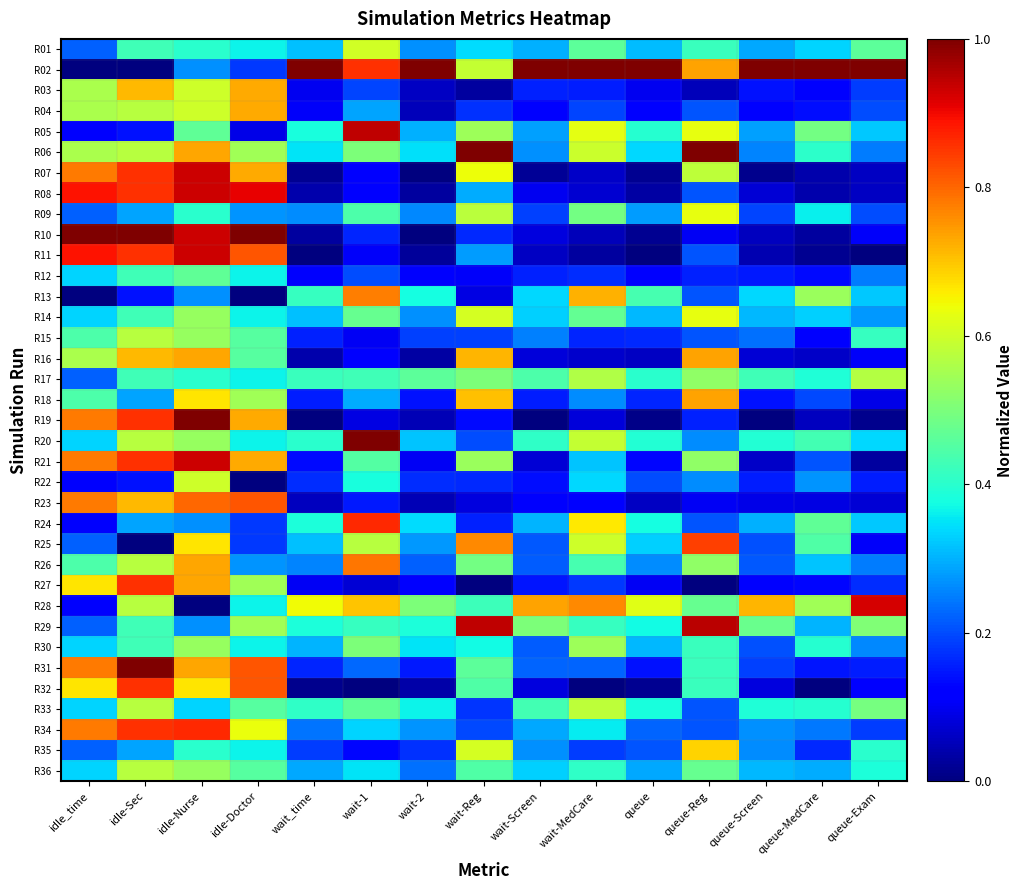

Reading left to right, extract all data points from this chart.

R01: idle_time=0.2	idle-Sec=0.4	idle-Nurse=0.4	idle-Doctor=0.4	wait_time=0.3	wait-1=0.6	wait-2=0.3	wait-Reg=0.3	wait-Screen=0.3	wait-MedCare=0.5	queue=0.3	queue-Reg=0.4	queue-Screen=0.3	queue-MedCare=0.3	queue-Exam=0.5
R02: idle_time=0.0	idle-Sec=0.0	idle-Nurse=0.3	idle-Doctor=0.2	wait_time=1.0	wait-1=0.9	wait-2=1.0	wait-Reg=0.6	wait-Screen=1.0	wait-MedCare=1.0	queue=1.0	queue-Reg=0.7	queue-Screen=1.0	queue-MedCare=1.0	queue-Exam=1.0
R03: idle_time=0.6	idle-Sec=0.7	idle-Nurse=0.6	idle-Doctor=0.7	wait_time=0.1	wait-1=0.2	wait-2=0.1	wait-Reg=0.0	wait-Screen=0.2	wait-MedCare=0.2	queue=0.1	queue-Reg=0.1	queue-Screen=0.1	queue-MedCare=0.1	queue-Exam=0.2
R04: idle_time=0.6	idle-Sec=0.6	idle-Nurse=0.6	idle-Doctor=0.7	wait_time=0.1	wait-1=0.3	wait-2=0.1	wait-Reg=0.2	wait-Screen=0.1	wait-MedCare=0.2	queue=0.1	queue-Reg=0.2	queue-Screen=0.1	queue-MedCare=0.1	queue-Exam=0.2
R05: idle_time=0.1	idle-Sec=0.1	idle-Nurse=0.5	idle-Doctor=0.1	wait_time=0.4	wait-1=0.9	wait-2=0.3	wait-Reg=0.5	wait-Screen=0.3	wait-MedCare=0.6	queue=0.4	queue-Reg=0.6	queue-Screen=0.3	queue-MedCare=0.5	queue-Exam=0.3
R06: idle_time=0.6	idle-Sec=0.6	idle-Nurse=0.7	idle-Doctor=0.5	wait_time=0.4	wait-1=0.5	wait-2=0.3	wait-Reg=1.0	wait-Screen=0.3	wait-MedCare=0.6	queue=0.3	queue-Reg=1.0	queue-Screen=0.3	queue-MedCare=0.4	queue-Exam=0.2
R07: idle_time=0.8	idle-Sec=0.9	idle-Nurse=0.9	idle-Doctor=0.7	wait_time=0.0	wait-1=0.1	wait-2=0.0	wait-Reg=0.6	wait-Screen=0.0	wait-MedCare=0.1	queue=0.0	queue-Reg=0.6	queue-Screen=0.0	queue-MedCare=0.0	queue-Exam=0.1
R08: idle_time=0.9	idle-Sec=0.9	idle-Nurse=0.9	idle-Doctor=0.9	wait_time=0.0	wait-1=0.1	wait-2=0.0	wait-Reg=0.3	wait-Screen=0.1	wait-MedCare=0.1	queue=0.0	queue-Reg=0.2	queue-Screen=0.1	queue-MedCare=0.0	queue-Exam=0.1
R09: idle_time=0.2	idle-Sec=0.3	idle-Nurse=0.4	idle-Doctor=0.3	wait_time=0.3	wait-1=0.4	wait-2=0.3	wait-Reg=0.6	wait-Screen=0.2	wait-MedCare=0.5	queue=0.3	queue-Reg=0.6	queue-Screen=0.2	queue-MedCare=0.4	queue-Exam=0.2
R10: idle_time=1.0	idle-Sec=1.0	idle-Nurse=0.9	idle-Doctor=1.0	wait_time=0.0	wait-1=0.2	wait-2=0.0	wait-Reg=0.2	wait-Screen=0.1	wait-MedCare=0.1	queue=0.0	queue-Reg=0.1	queue-Screen=0.1	queue-MedCare=0.0	queue-Exam=0.1
R11: idle_time=0.9	idle-Sec=0.9	idle-Nurse=0.9	idle-Doctor=0.8	wait_time=0.0	wait-1=0.1	wait-2=0.0	wait-Reg=0.3	wait-Screen=0.1	wait-MedCare=0.0	queue=0.0	queue-Reg=0.2	queue-Screen=0.0	queue-MedCare=0.0	queue-Exam=0.0
R12: idle_time=0.3	idle-Sec=0.4	idle-Nurse=0.5	idle-Doctor=0.4	wait_time=0.1	wait-1=0.2	wait-2=0.1	wait-Reg=0.1	wait-Screen=0.2	wait-MedCare=0.2	queue=0.1	queue-Reg=0.2	queue-Screen=0.1	queue-MedCare=0.1	queue-Exam=0.2
R13: idle_time=0.0	idle-Sec=0.1	idle-Nurse=0.3	idle-Doctor=0.0	wait_time=0.4	wait-1=0.8	wait-2=0.4	wait-Reg=0.1	wait-Screen=0.3	wait-MedCare=0.7	queue=0.4	queue-Reg=0.2	queue-Screen=0.3	queue-MedCare=0.5	queue-Exam=0.3
R14: idle_time=0.3	idle-Sec=0.4	idle-Nurse=0.5	idle-Doctor=0.4	wait_time=0.3	wait-1=0.5	wait-2=0.3	wait-Reg=0.6	wait-Screen=0.3	wait-MedCare=0.5	queue=0.3	queue-Reg=0.6	queue-Screen=0.3	queue-MedCare=0.3	queue-Exam=0.3
R15: idle_time=0.4	idle-Sec=0.6	idle-Nurse=0.5	idle-Doctor=0.5	wait_time=0.2	wait-1=0.1	wait-2=0.2	wait-Reg=0.2	wait-Screen=0.3	wait-MedCare=0.2	queue=0.2	queue-Reg=0.2	queue-Screen=0.2	queue-MedCare=0.1	queue-Exam=0.4
R16: idle_time=0.6	idle-Sec=0.7	idle-Nurse=0.7	idle-Doctor=0.5	wait_time=0.0	wait-1=0.1	wait-2=0.0	wait-Reg=0.7	wait-Screen=0.1	wait-MedCare=0.1	queue=0.1	queue-Reg=0.7	queue-Screen=0.1	queue-MedCare=0.1	queue-Exam=0.1
R17: idle_time=0.2	idle-Sec=0.4	idle-Nurse=0.4	idle-Doctor=0.4	wait_time=0.4	wait-1=0.4	wait-2=0.5	wait-Reg=0.5	wait-Screen=0.4	wait-MedCare=0.6	queue=0.4	queue-Reg=0.5	queue-Screen=0.4	queue-MedCare=0.4	queue-Exam=0.6
R18: idle_time=0.4	idle-Sec=0.3	idle-Nurse=0.7	idle-Doctor=0.5	wait_time=0.2	wait-1=0.3	wait-2=0.1	wait-Reg=0.7	wait-Screen=0.2	wait-MedCare=0.3	queue=0.2	queue-Reg=0.7	queue-Screen=0.1	queue-MedCare=0.2	queue-Exam=0.1
R19: idle_time=0.8	idle-Sec=0.9	idle-Nurse=1.0	idle-Doctor=0.7	wait_time=0.0	wait-1=0.1	wait-2=0.1	wait-Reg=0.1	wait-Screen=0.0	wait-MedCare=0.1	queue=0.0	queue-Reg=0.2	queue-Screen=0.0	queue-MedCare=0.1	queue-Exam=0.0
R20: idle_time=0.3	idle-Sec=0.6	idle-Nurse=0.5	idle-Doctor=0.4	wait_time=0.4	wait-1=1.0	wait-2=0.3	wait-Reg=0.2	wait-Screen=0.4	wait-MedCare=0.6	queue=0.4	queue-Reg=0.3	queue-Screen=0.4	queue-MedCare=0.4	queue-Exam=0.3
R21: idle_time=0.8	idle-Sec=0.9	idle-Nurse=0.9	idle-Doctor=0.7	wait_time=0.1	wait-1=0.5	wait-2=0.1	wait-Reg=0.5	wait-Screen=0.1	wait-MedCare=0.3	queue=0.1	queue-Reg=0.5	queue-Screen=0.1	queue-MedCare=0.2	queue-Exam=0.0
R22: idle_time=0.1	idle-Sec=0.1	idle-Nurse=0.6	idle-Doctor=0.0	wait_time=0.2	wait-1=0.4	wait-2=0.2	wait-Reg=0.2	wait-Screen=0.1	wait-MedCare=0.3	queue=0.2	queue-Reg=0.3	queue-Screen=0.2	queue-MedCare=0.3	queue-Exam=0.2
R23: idle_time=0.8	idle-Sec=0.7	idle-Nurse=0.8	idle-Doctor=0.8	wait_time=0.1	wait-1=0.1	wait-2=0.0	wait-Reg=0.1	wait-Screen=0.1	wait-MedCare=0.1	queue=0.1	queue-Reg=0.1	queue-Screen=0.1	queue-MedCare=0.1	queue-Exam=0.1
R24: idle_time=0.1	idle-Sec=0.3	idle-Nurse=0.3	idle-Doctor=0.2	wait_time=0.4	wait-1=0.9	wait-2=0.3	wait-Reg=0.2	wait-Screen=0.3	wait-MedCare=0.7	queue=0.4	queue-Reg=0.2	queue-Screen=0.3	queue-MedCare=0.5	queue-Exam=0.3
R25: idle_time=0.2	idle-Sec=0.0	idle-Nurse=0.7	idle-Doctor=0.2	wait_time=0.3	wait-1=0.6	wait-2=0.3	wait-Reg=0.8	wait-Screen=0.2	wait-MedCare=0.6	queue=0.3	queue-Reg=0.8	queue-Screen=0.2	queue-MedCare=0.4	queue-Exam=0.1
R26: idle_time=0.4	idle-Sec=0.6	idle-Nurse=0.7	idle-Doctor=0.3	wait_time=0.3	wait-1=0.8	wait-2=0.2	wait-Reg=0.5	wait-Screen=0.2	wait-MedCare=0.4	queue=0.3	queue-Reg=0.5	queue-Screen=0.2	queue-MedCare=0.3	queue-Exam=0.2
R27: idle_time=0.7	idle-Sec=0.9	idle-Nurse=0.7	idle-Doctor=0.5	wait_time=0.1	wait-1=0.1	wait-2=0.1	wait-Reg=0.0	wait-Screen=0.1	wait-MedCare=0.2	queue=0.1	queue-Reg=0.0	queue-Screen=0.1	queue-MedCare=0.1	queue-Exam=0.2
R28: idle_time=0.1	idle-Sec=0.6	idle-Nurse=0.0	idle-Doctor=0.4	wait_time=0.6	wait-1=0.7	wait-2=0.5	wait-Reg=0.4	wait-Screen=0.7	wait-MedCare=0.8	queue=0.6	queue-Reg=0.5	queue-Screen=0.7	queue-MedCare=0.5	queue-Exam=0.9
R29: idle_time=0.2	idle-Sec=0.4	idle-Nurse=0.3	idle-Doctor=0.5	wait_time=0.4	wait-1=0.4	wait-2=0.4	wait-Reg=0.9	wait-Screen=0.5	wait-MedCare=0.4	queue=0.4	queue-Reg=0.9	queue-Screen=0.5	queue-MedCare=0.3	queue-Exam=0.5
R30: idle_time=0.3	idle-Sec=0.4	idle-Nurse=0.5	idle-Doctor=0.4	wait_time=0.3	wait-1=0.5	wait-2=0.3	wait-Reg=0.4	wait-Screen=0.2	wait-MedCare=0.5	queue=0.3	queue-Reg=0.4	queue-Screen=0.2	queue-MedCare=0.4	queue-Exam=0.3
R31: idle_time=0.8	idle-Sec=1.0	idle-Nurse=0.7	idle-Doctor=0.8	wait_time=0.2	wait-1=0.2	wait-2=0.2	wait-Reg=0.5	wait-Screen=0.2	wait-MedCare=0.2	queue=0.1	queue-Reg=0.4	queue-Screen=0.2	queue-MedCare=0.1	queue-Exam=0.2
R32: idle_time=0.7	idle-Sec=0.9	idle-Nurse=0.7	idle-Doctor=0.8	wait_time=0.0	wait-1=0.0	wait-2=0.0	wait-Reg=0.4	wait-Screen=0.1	wait-MedCare=0.0	queue=0.0	queue-Reg=0.4	queue-Screen=0.1	queue-MedCare=0.0	queue-Exam=0.1
R33: idle_time=0.3	idle-Sec=0.6	idle-Nurse=0.3	idle-Doctor=0.5	wait_time=0.4	wait-1=0.5	wait-2=0.4	wait-Reg=0.2	wait-Screen=0.4	wait-MedCare=0.6	queue=0.4	queue-Reg=0.2	queue-Screen=0.4	queue-MedCare=0.4	queue-Exam=0.5
R34: idle_time=0.8	idle-Sec=0.9	idle-Nurse=0.9	idle-Doctor=0.6	wait_time=0.2	wait-1=0.3	wait-2=0.3	wait-Reg=0.2	wait-Screen=0.3	wait-MedCare=0.4	queue=0.2	queue-Reg=0.2	queue-Screen=0.3	queue-MedCare=0.2	queue-Exam=0.2
R35: idle_time=0.2	idle-Sec=0.3	idle-Nurse=0.4	idle-Doctor=0.4	wait_time=0.2	wait-1=0.1	wait-2=0.2	wait-Reg=0.6	wait-Screen=0.3	wait-MedCare=0.2	queue=0.2	queue-Reg=0.7	queue-Screen=0.3	queue-MedCare=0.2	queue-Exam=0.4
R36: idle_time=0.3	idle-Sec=0.6	idle-Nurse=0.5	idle-Doctor=0.5	wait_time=0.3	wait-1=0.3	wait-2=0.2	wait-Reg=0.4	wait-Screen=0.3	wait-MedCare=0.4	queue=0.3	queue-Reg=0.5	queue-Screen=0.3	queue-MedCare=0.3	queue-Exam=0.4